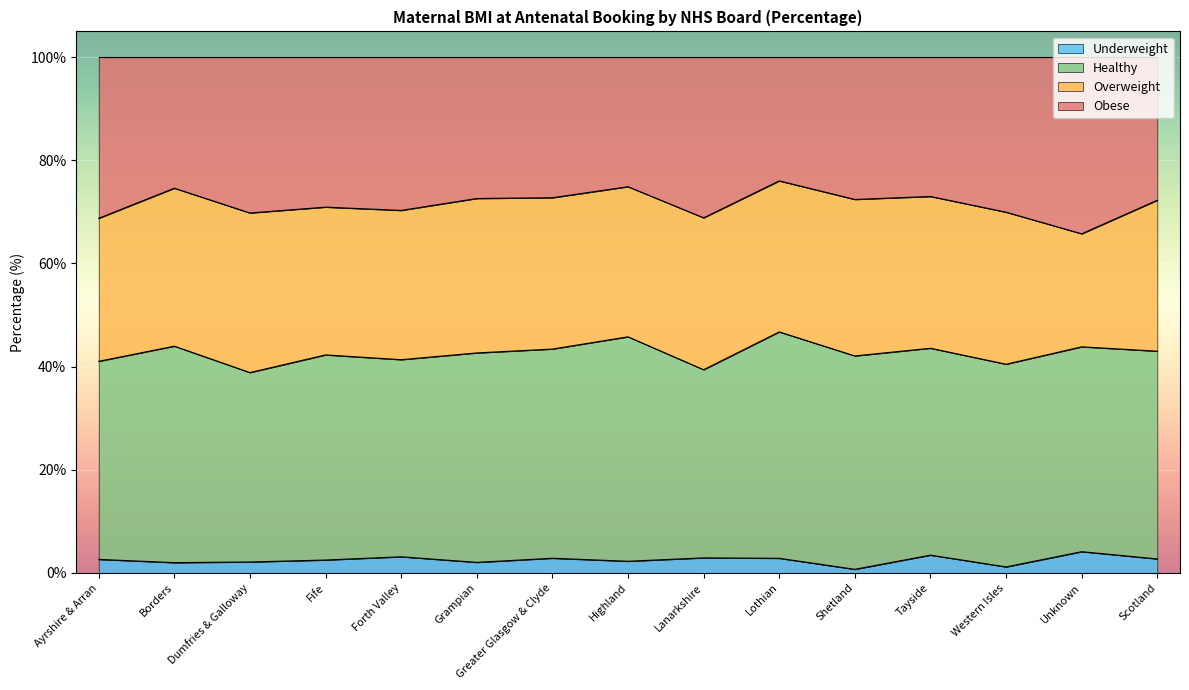

What is the total value across all series at Ayrshire & Arran?

100.0